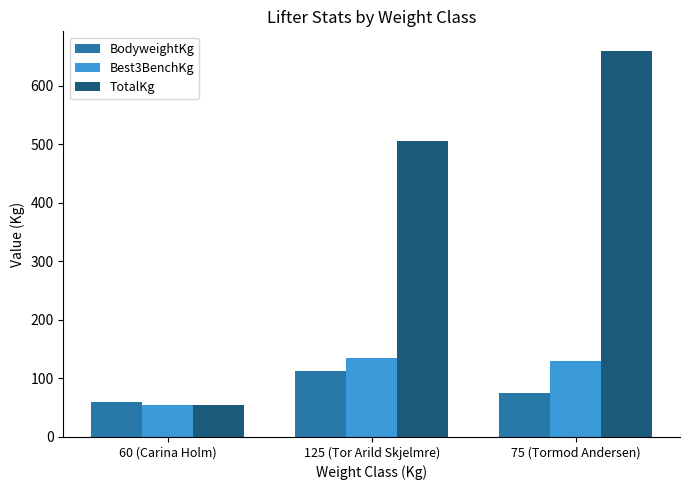

What is the spread (max minus min) of values at 75 (Tormod Andersen)?

585.3